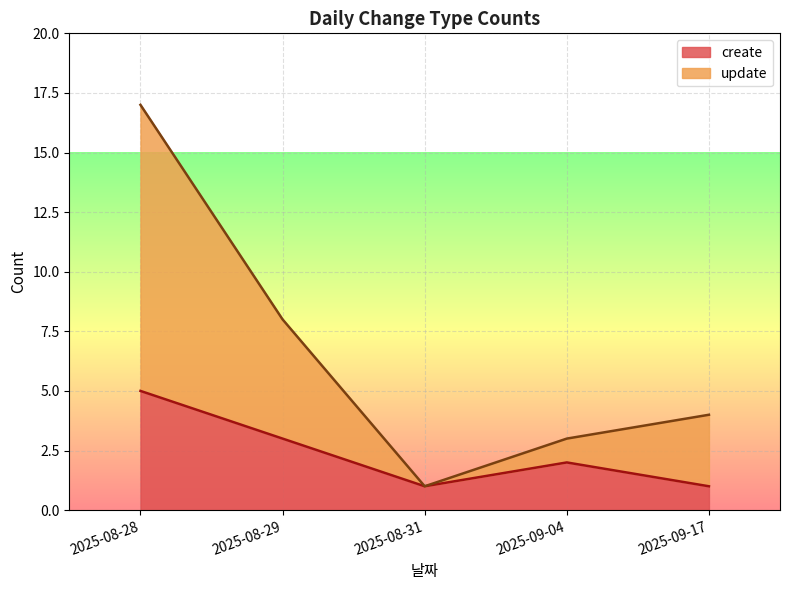

True or false: update has more than 2 points higher than both neighbors.

False